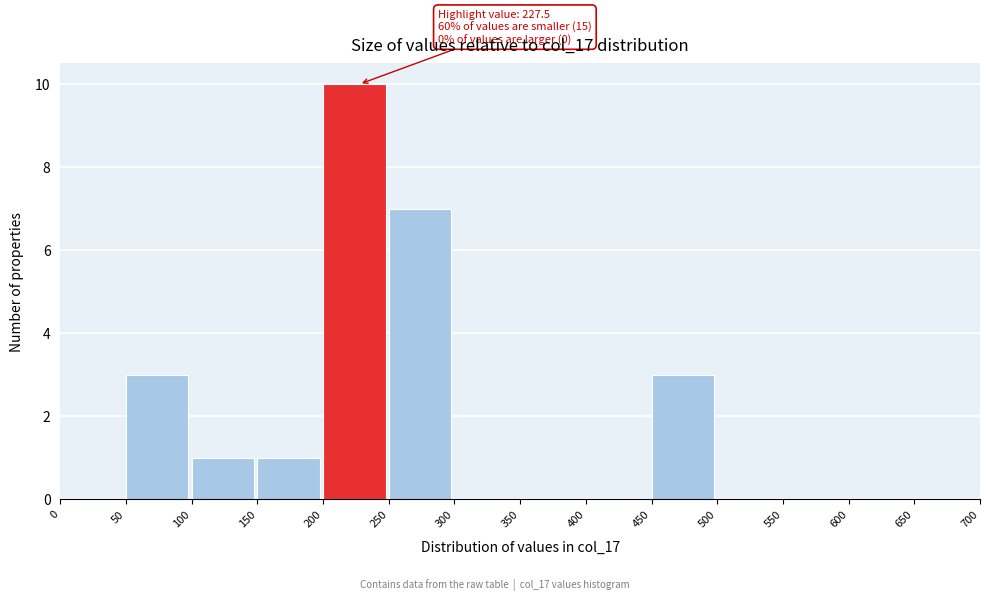

Over which range of the x-axis is the bar tallest?

200 to 250